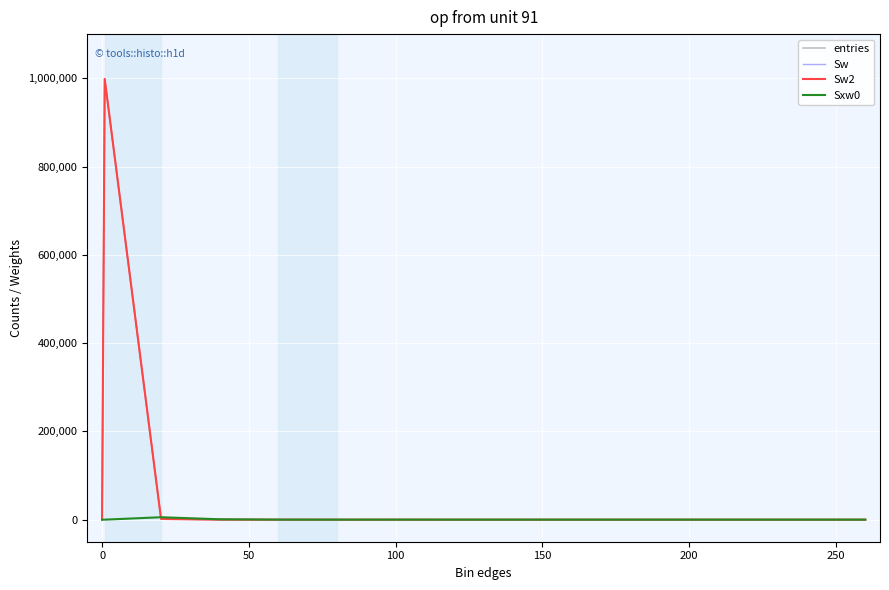

Is this an area chart (filled region under the line)?

No